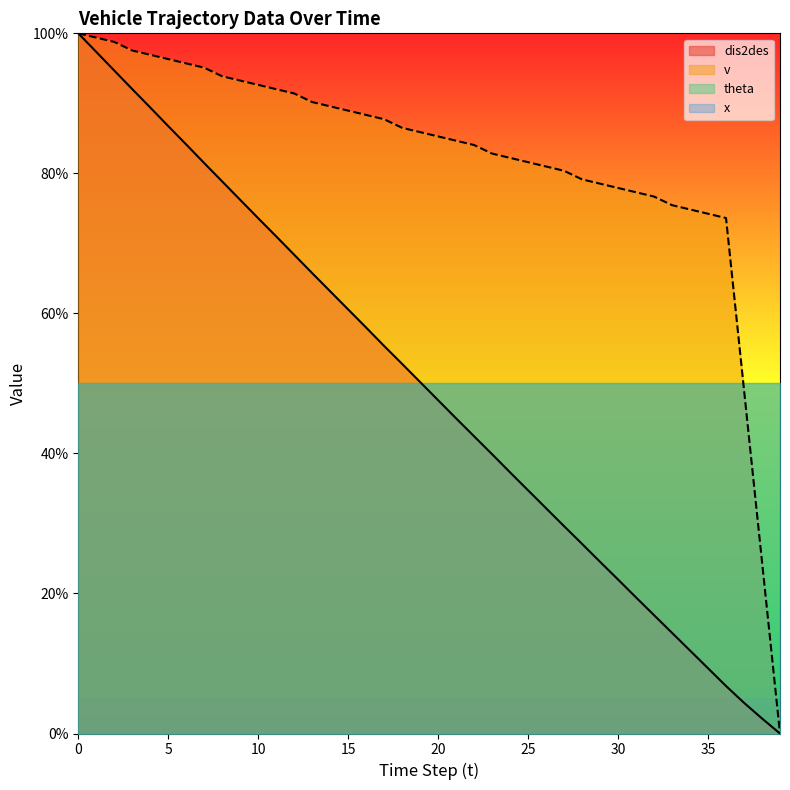

What is the maximum value shown in the chart?

100.0